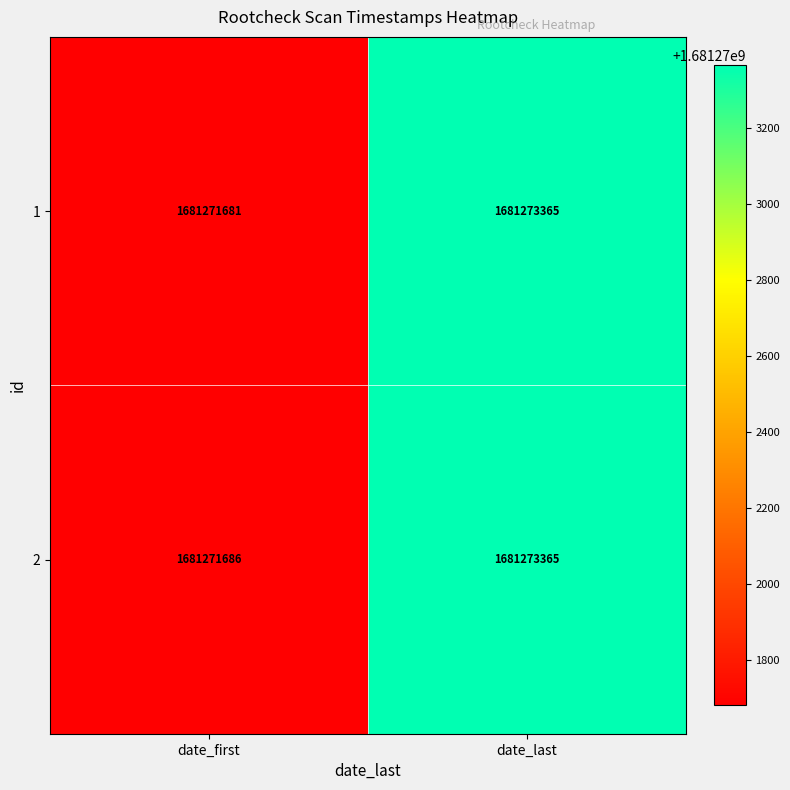

What is the sum of all 1 values?

3362545046